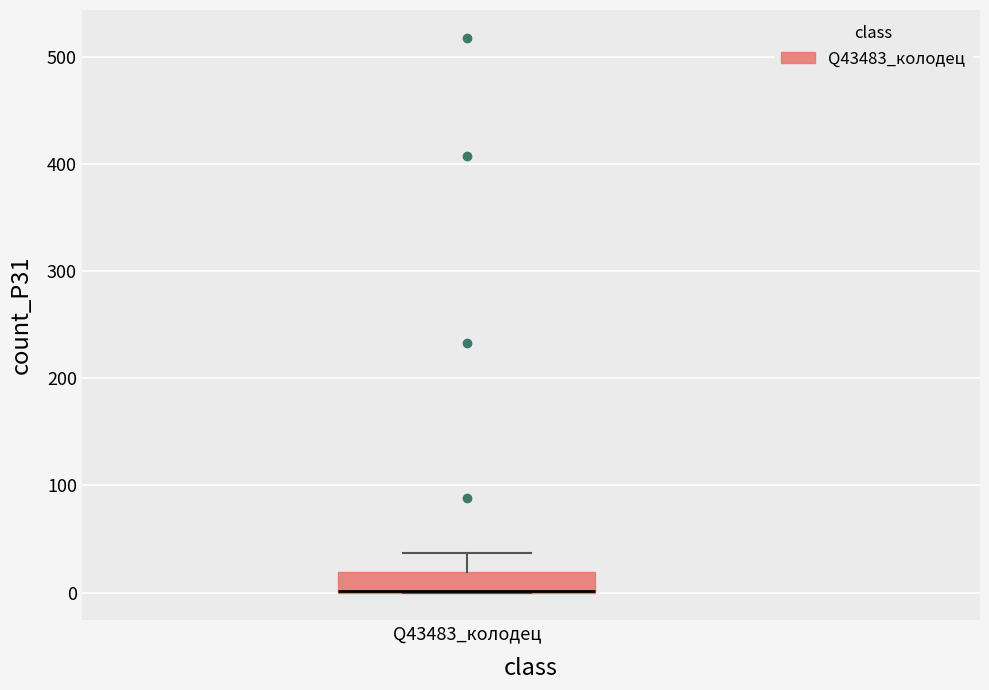

Where is the lower edge of the box for Q43483_колодец on the y-axis? The values are not printed on the chart, so give them approximately, as read against the axis.

0